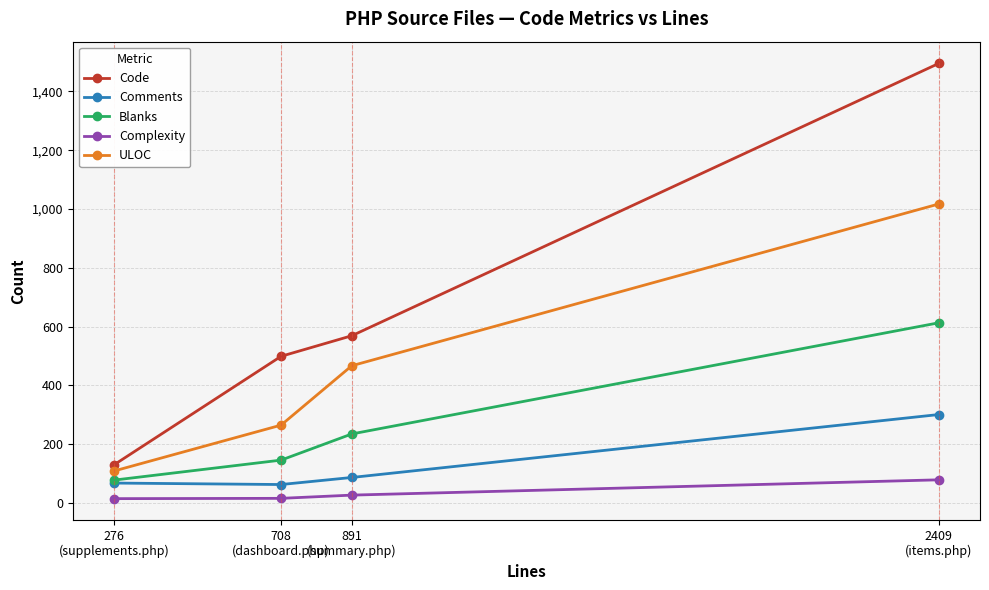

What position from the right is 2409
(items.php)?

1